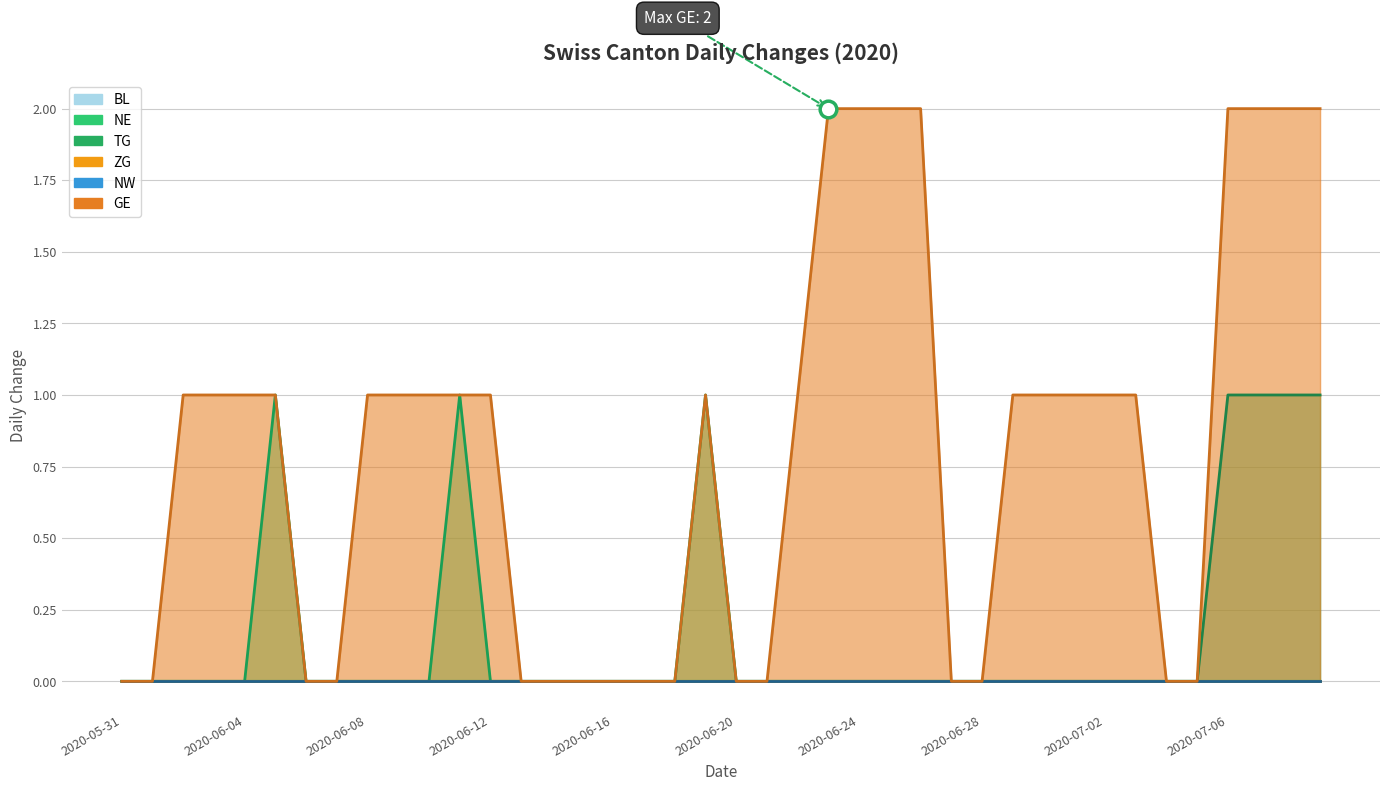

What is the sum of all GE values?

32